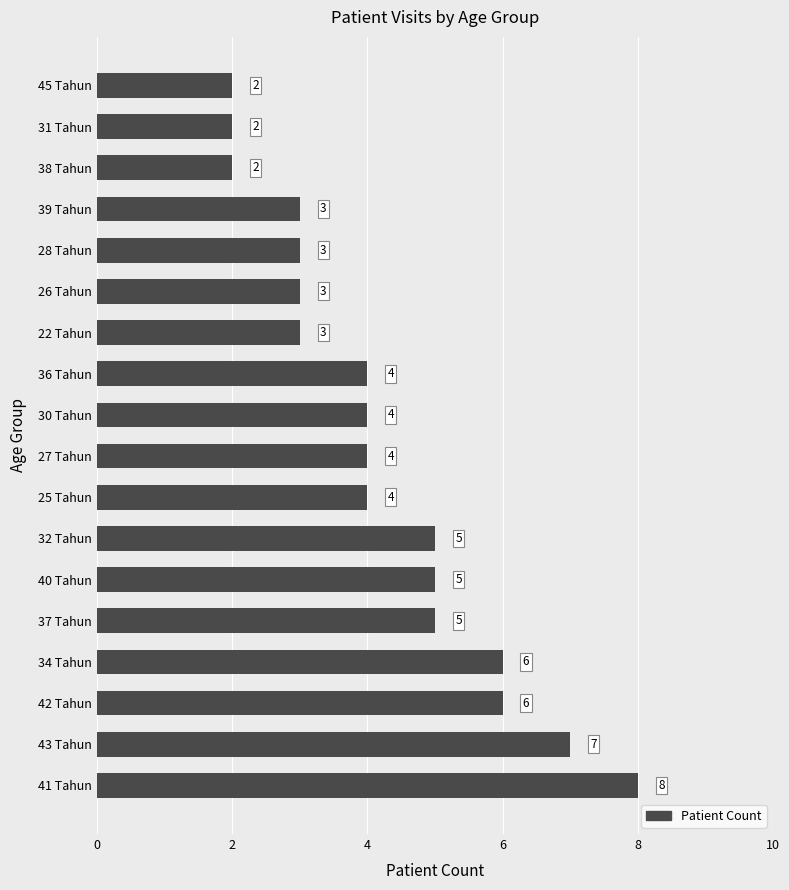

How many values are between 3 and 5?

11